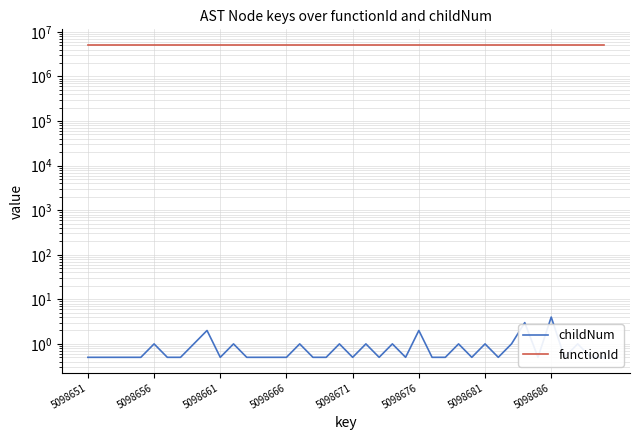

Rank the series at 27 from lowest to highest value.

childNum, functionId